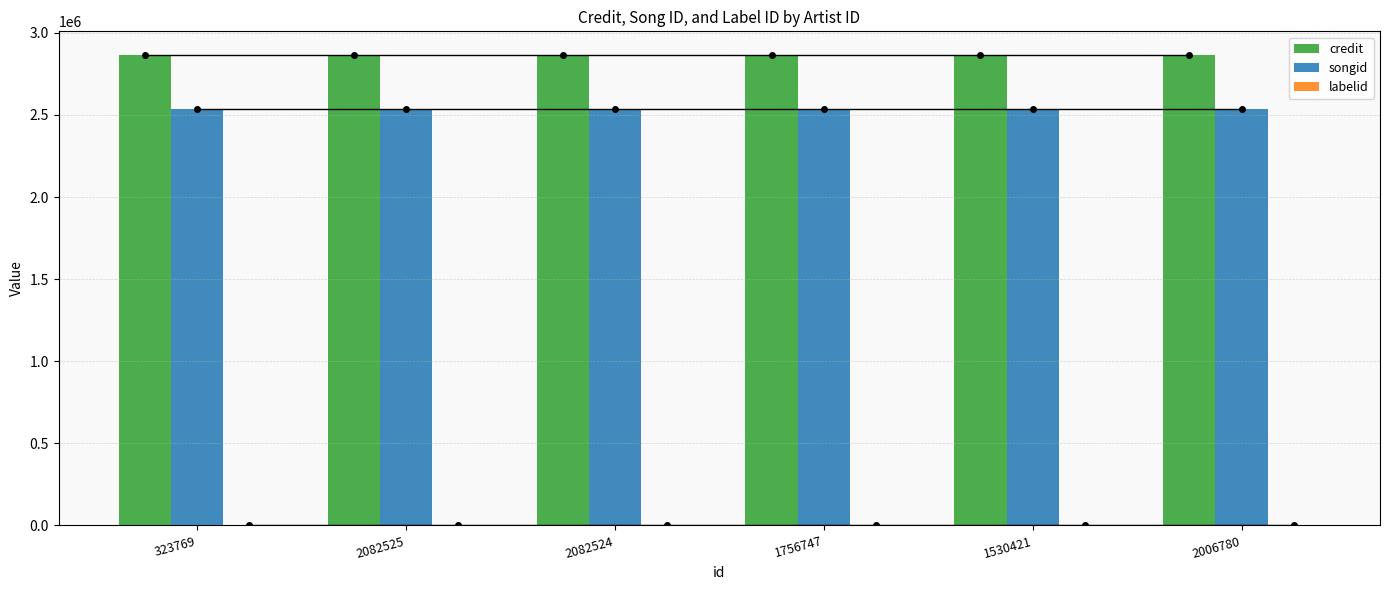

The songid series shows 4270827 at 1756747. True or false?

False